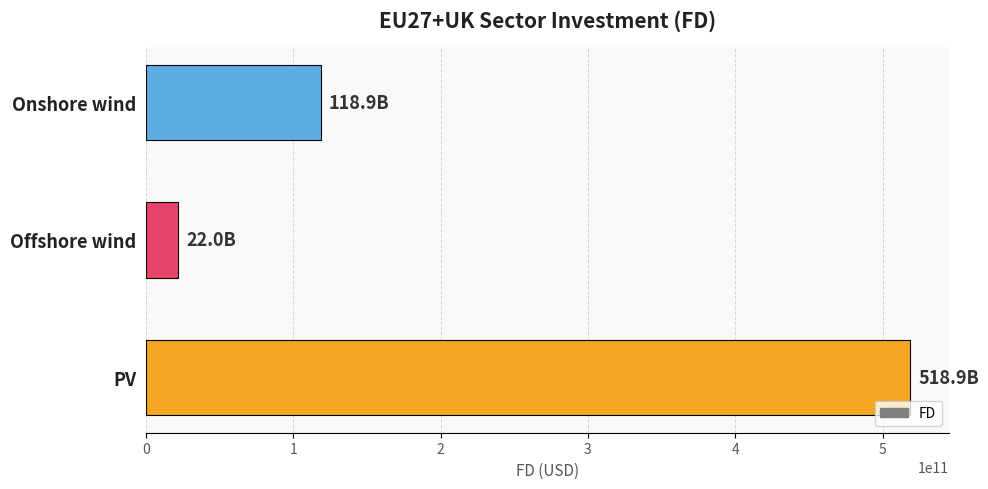

What is the sum of all values?

659838400307.8